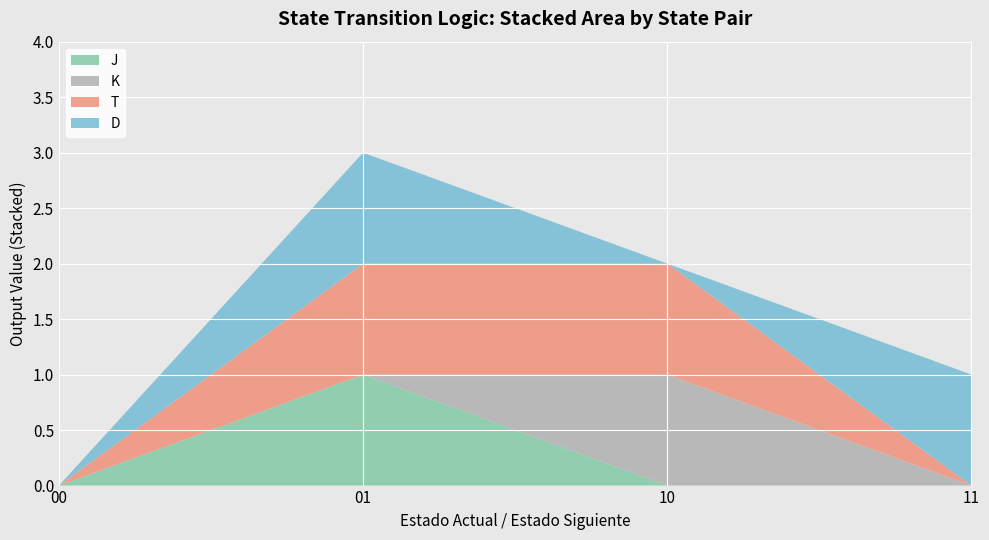

Reading left to right, list the values for the J series.

0	1	0	0